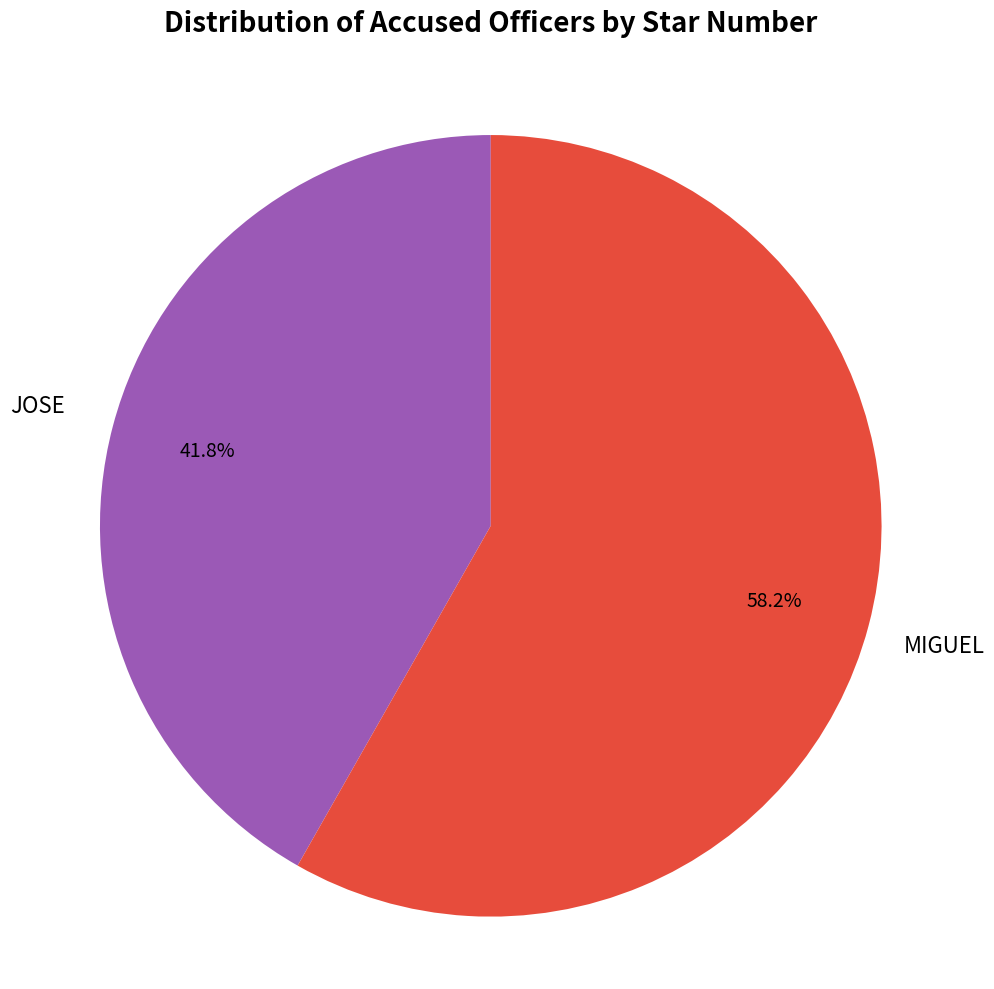

What is the ratio of the value at MIGUEL to the value at JOSE?

1.4